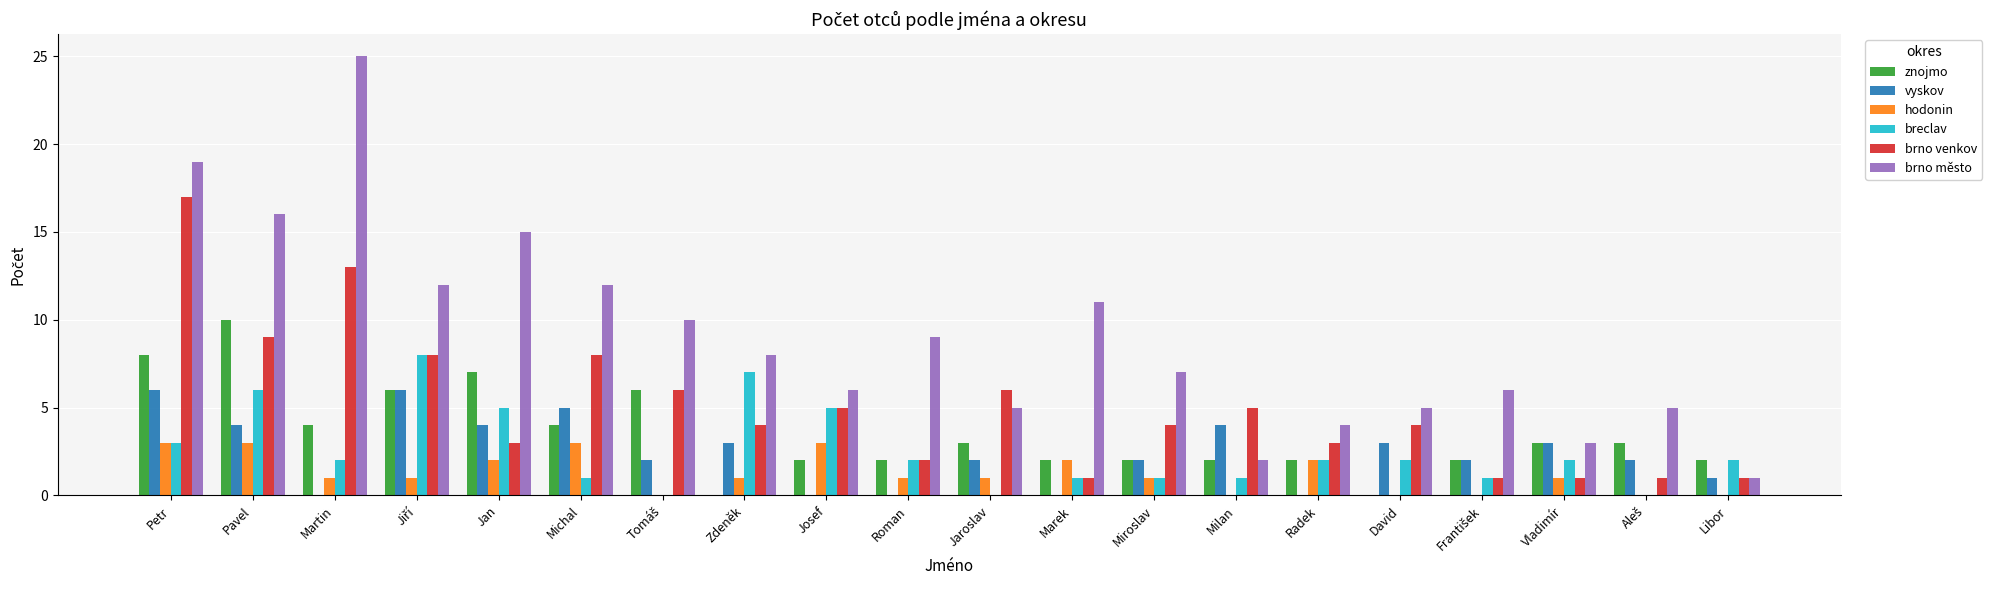

What is the greatest value displayed?

25